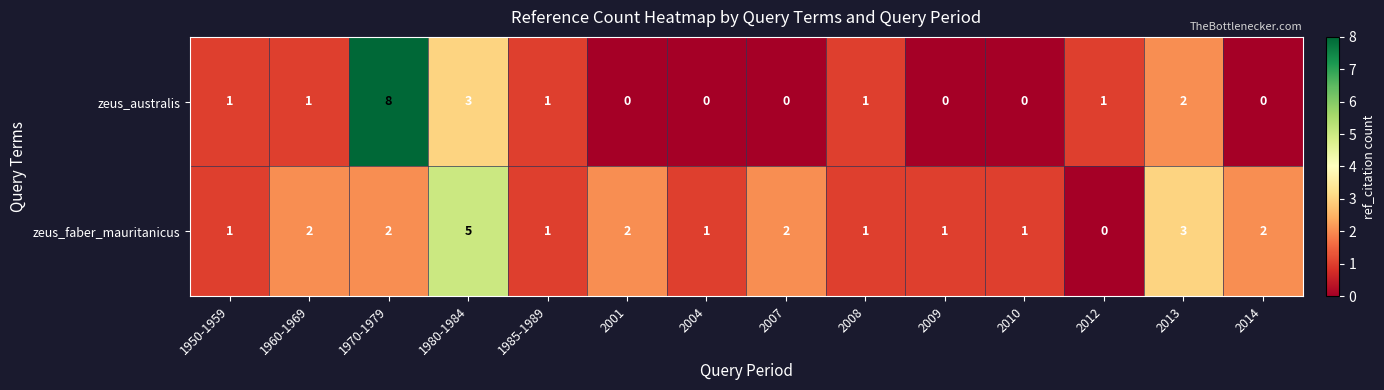

What is the sum of the zeus_australis values at 2009 and 1980-1984?

3